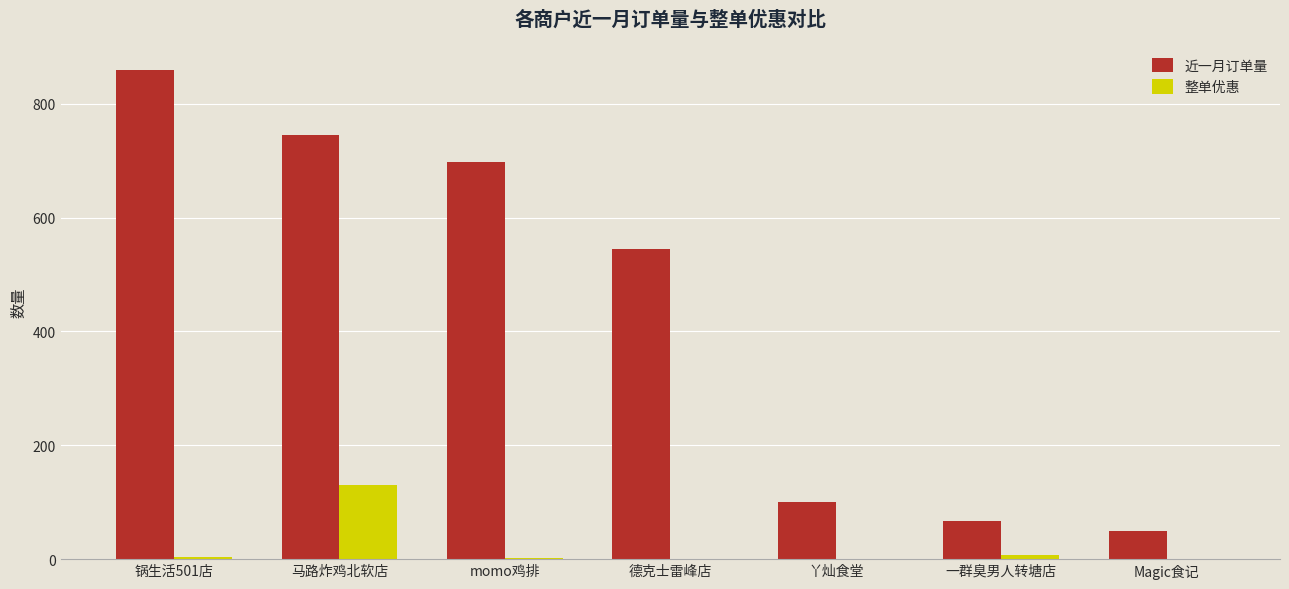

What is the difference between the 整单优惠 values at momo鸡排 and 锅生活501店?

2